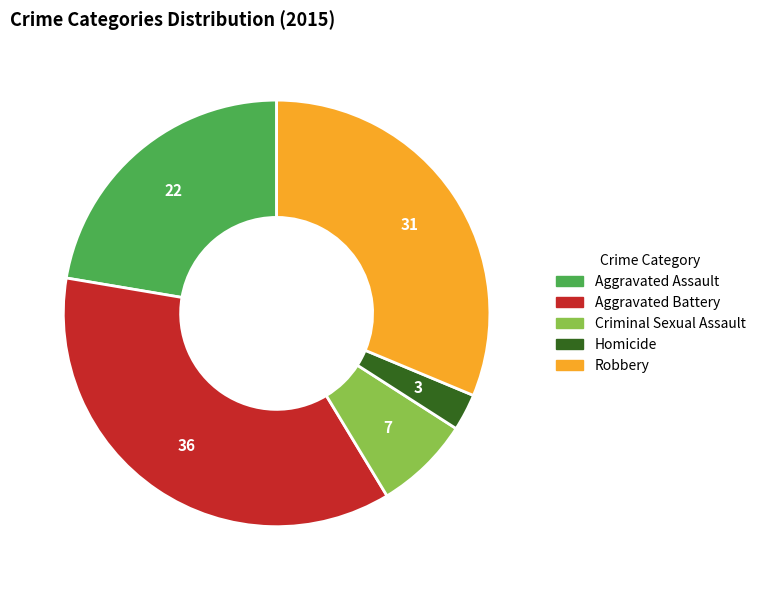

Count the number of slices in the pie.

5